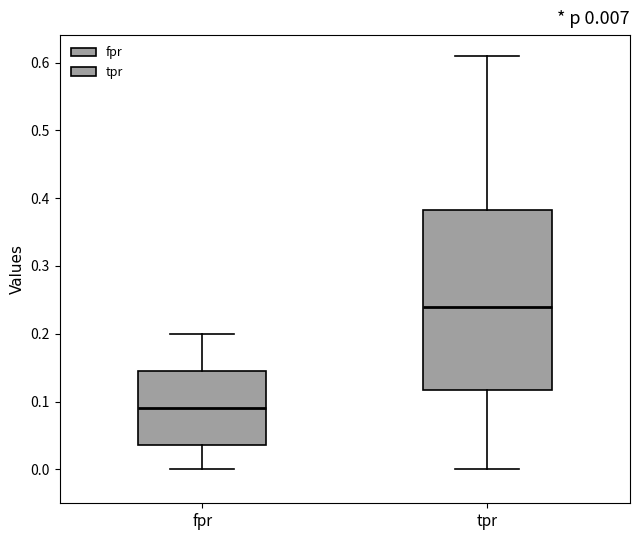

Comparing the boxes themselves (not the whiskers), which one is the tallest?

tpr